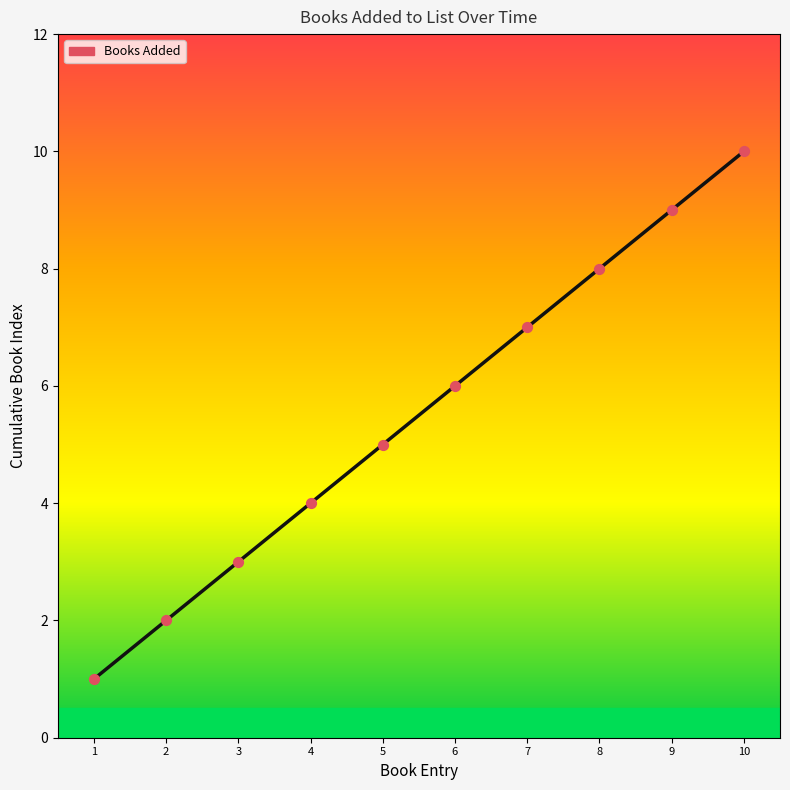

Approximately how many times larger is the value at 7 compared to 5?

1.4